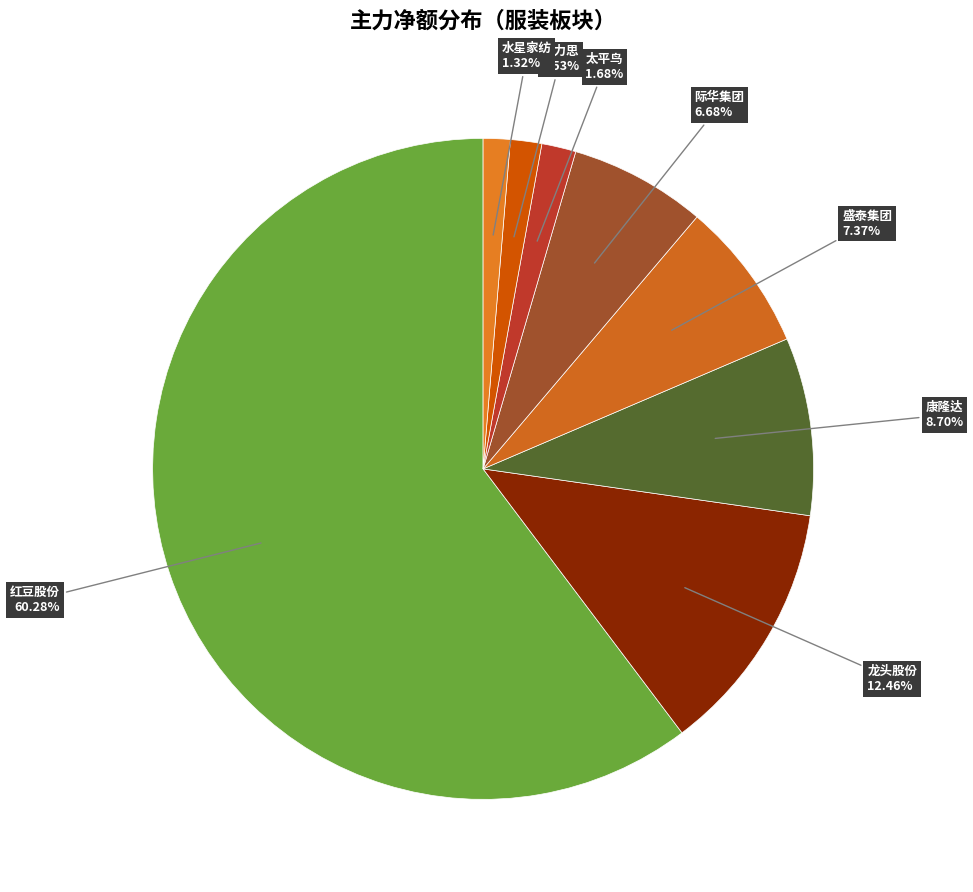

How many segments does this pie chart have?

8